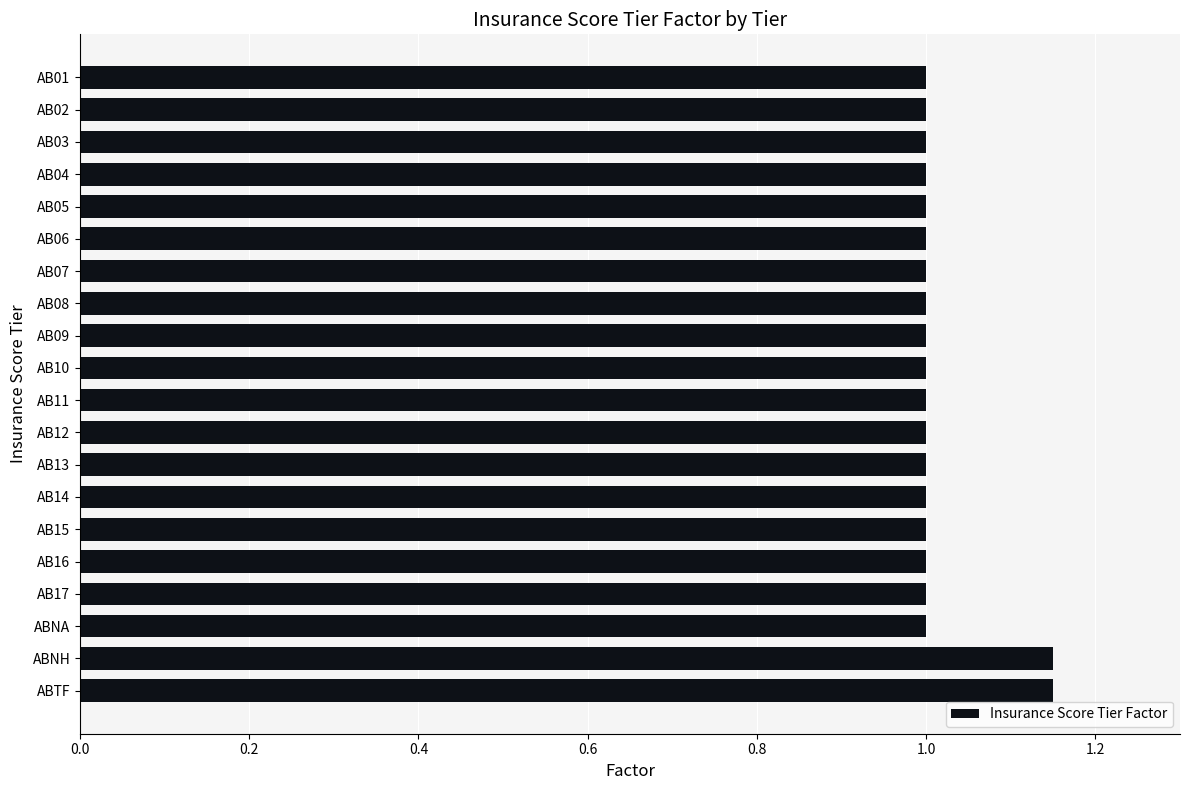

What is the average value?

1.0